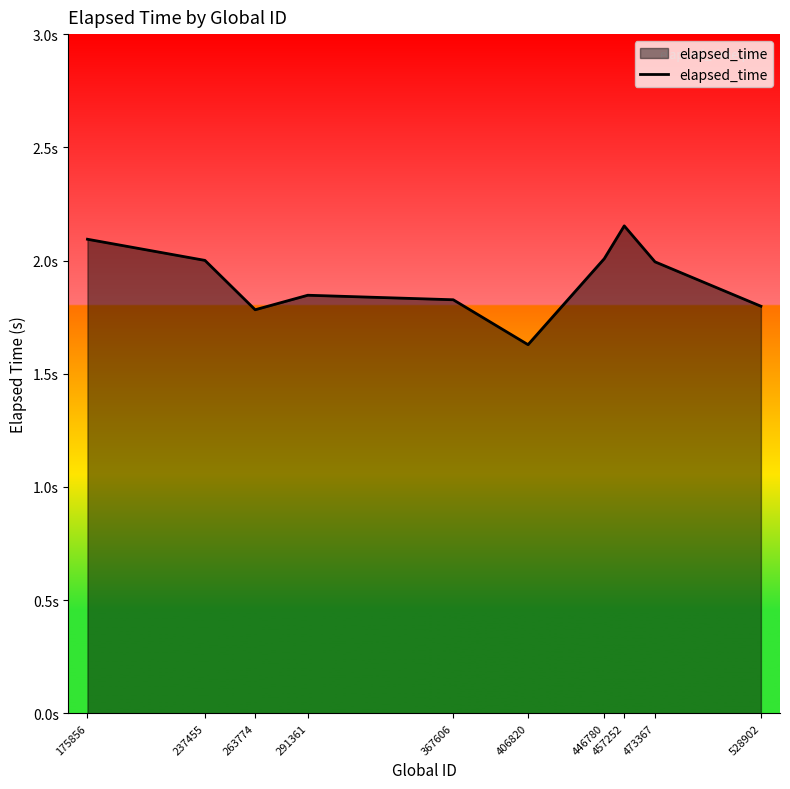

True or false: the data shows 3.4 at 446780.

False